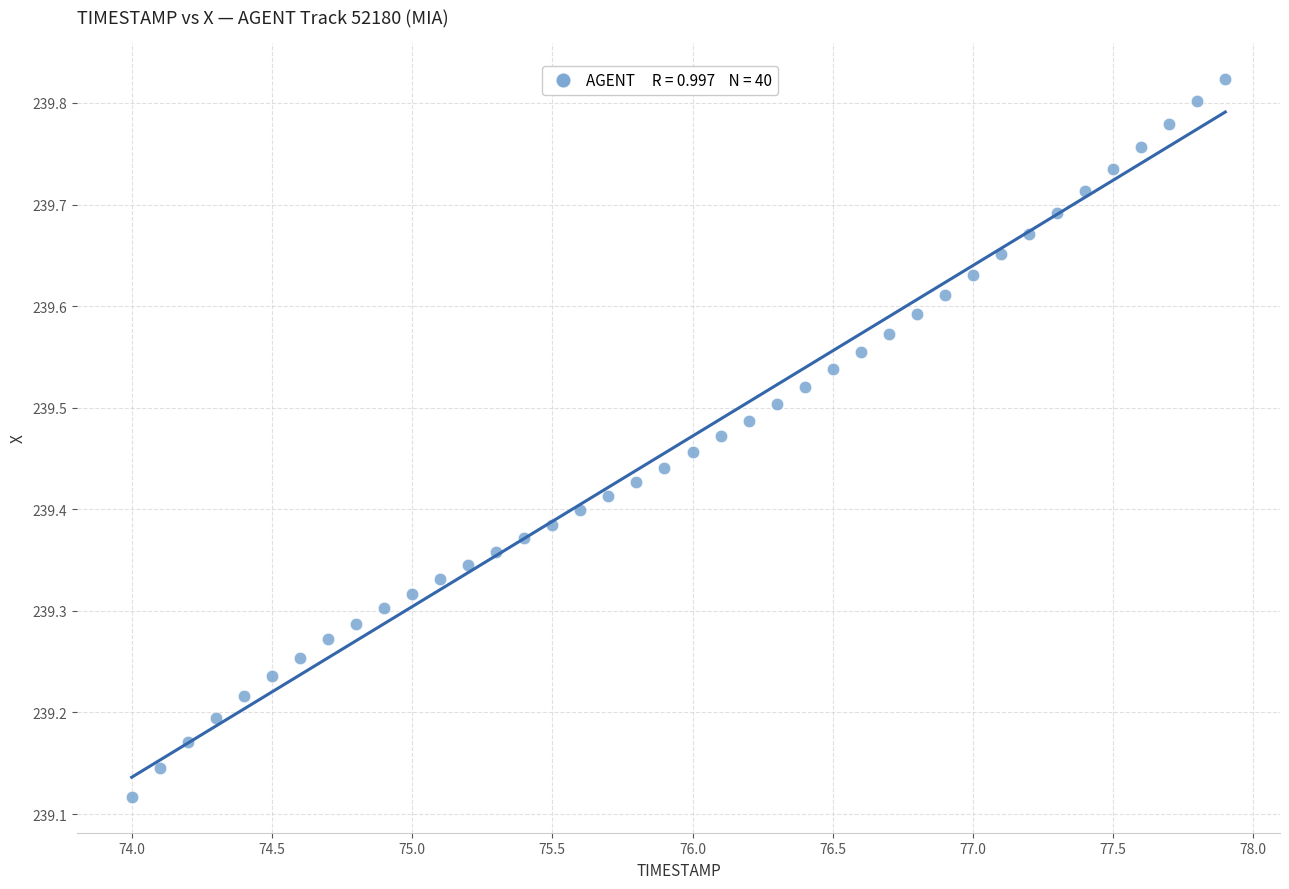

What is the range of Y values (max minus min)?

0.7